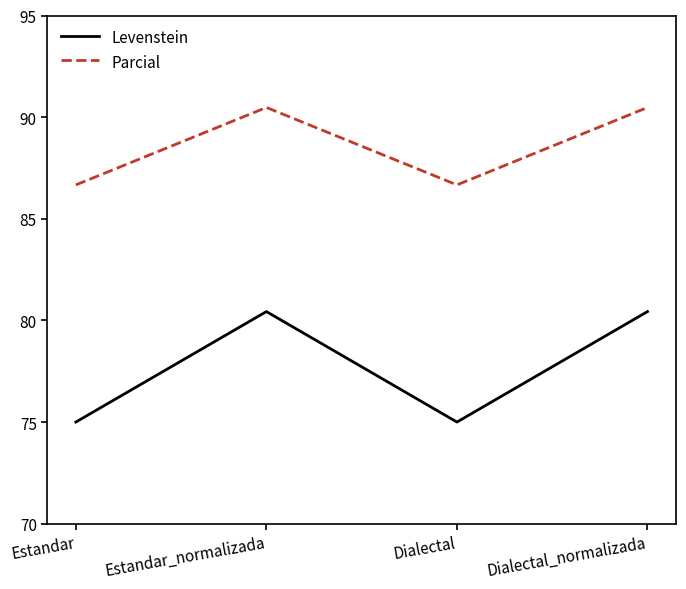

What is the difference between the second highest and minimum values in the Levenstein series?

5.4